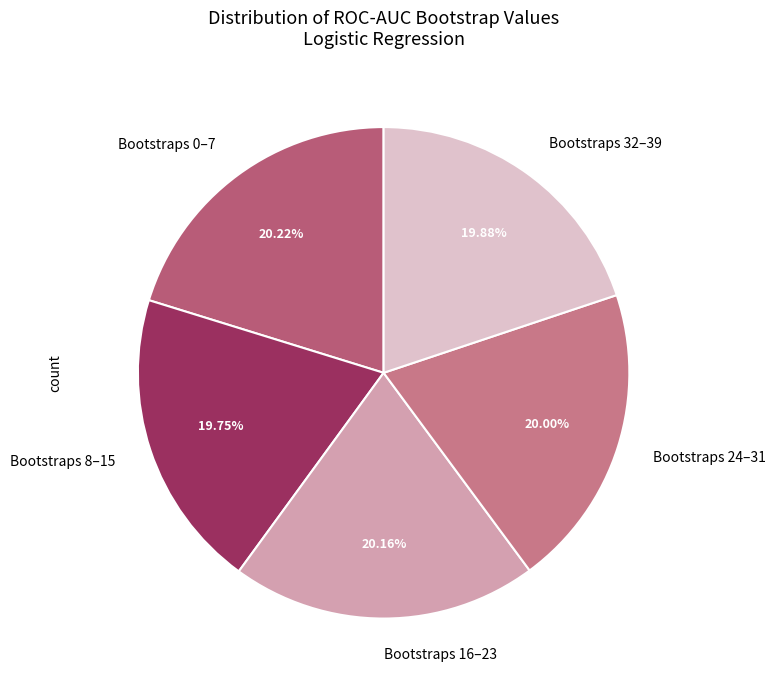

What is the ratio of the value at Bootstraps 16–23 to the value at Bootstraps 8–15?

1.0